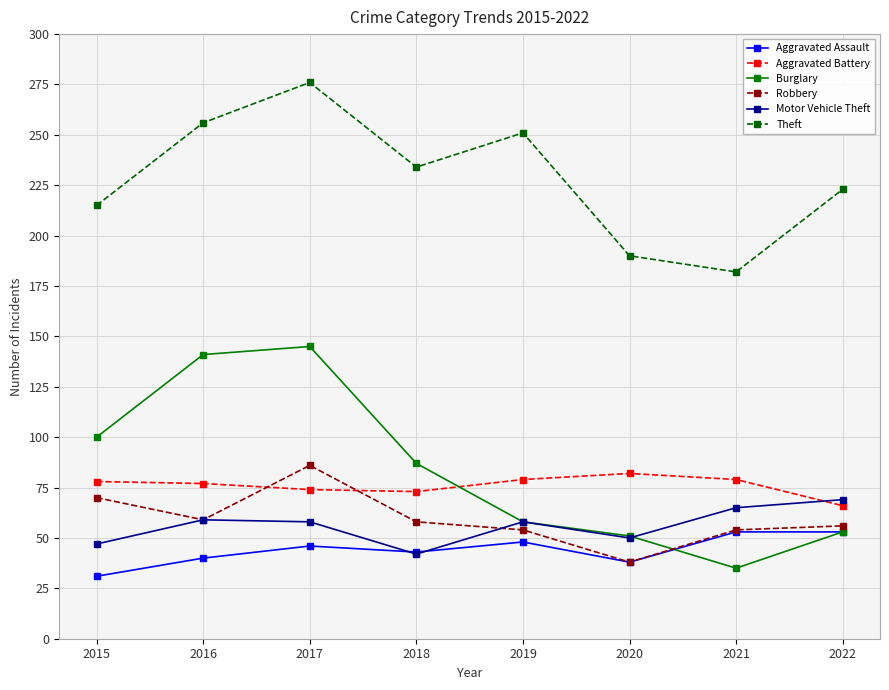

At which label does Robbery reach its minimum?

2020